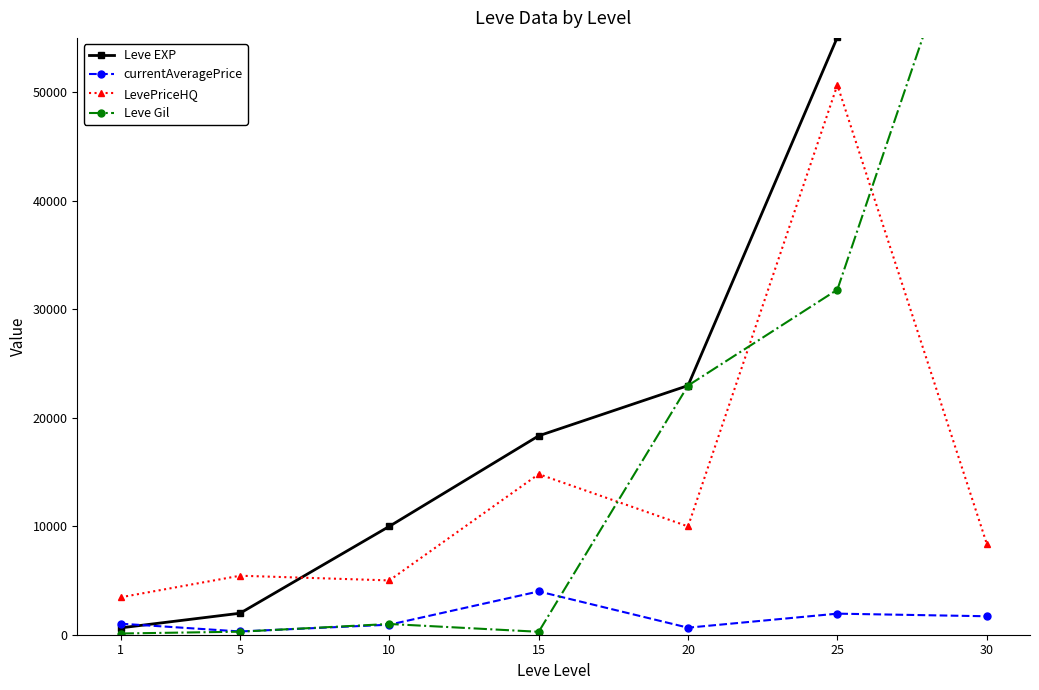

Does the chart have visible grid lines?

No